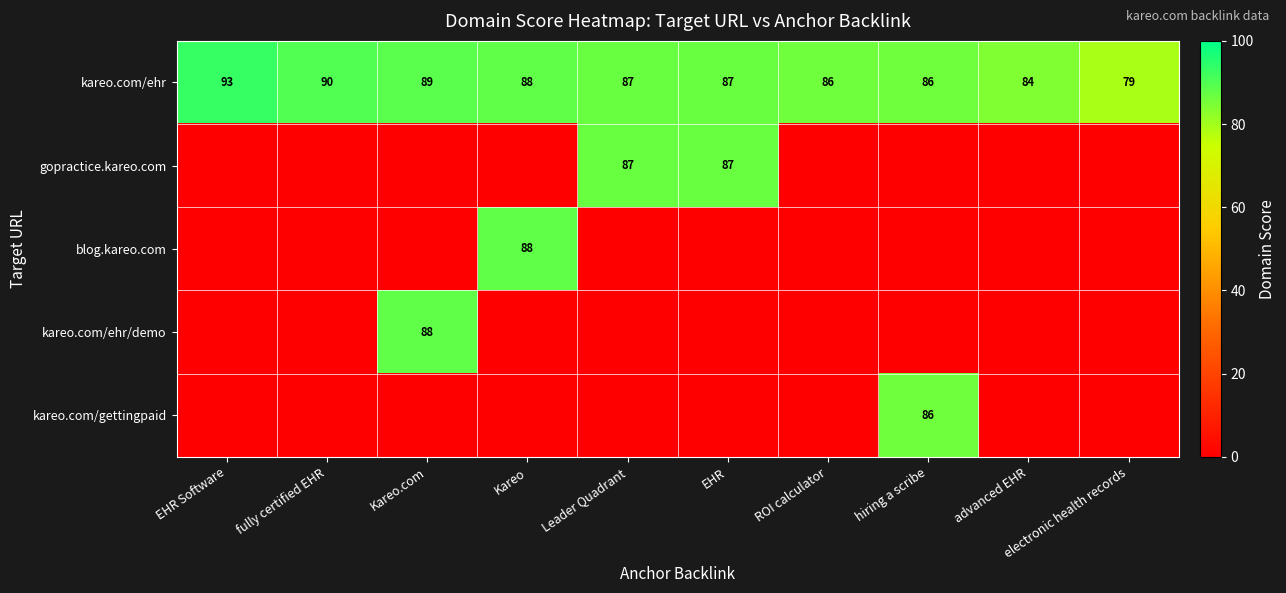

What is the difference between the maximum and minimum values in the kareo.com/ehr series?

14